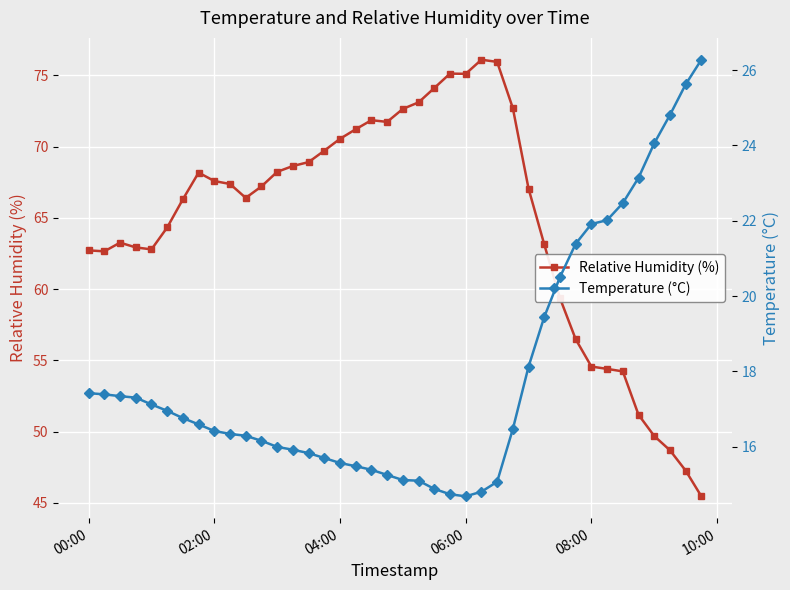

What is the highest value of the Relative Humidity (%) series?

76.1